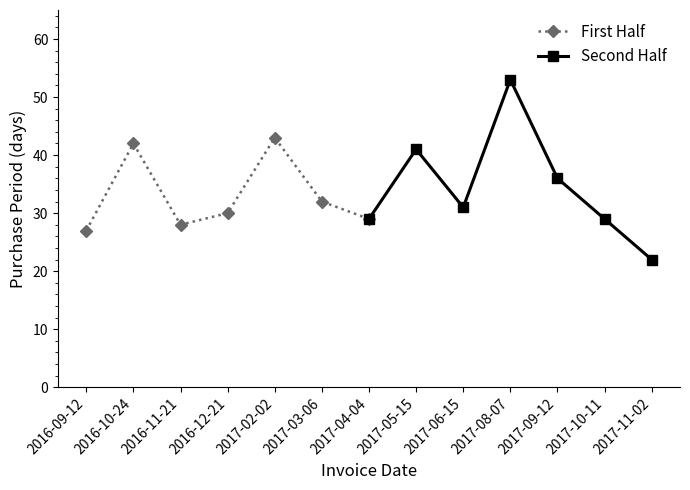

Between 2017-02-02 and 2016-10-24, which is larger?

2017-02-02